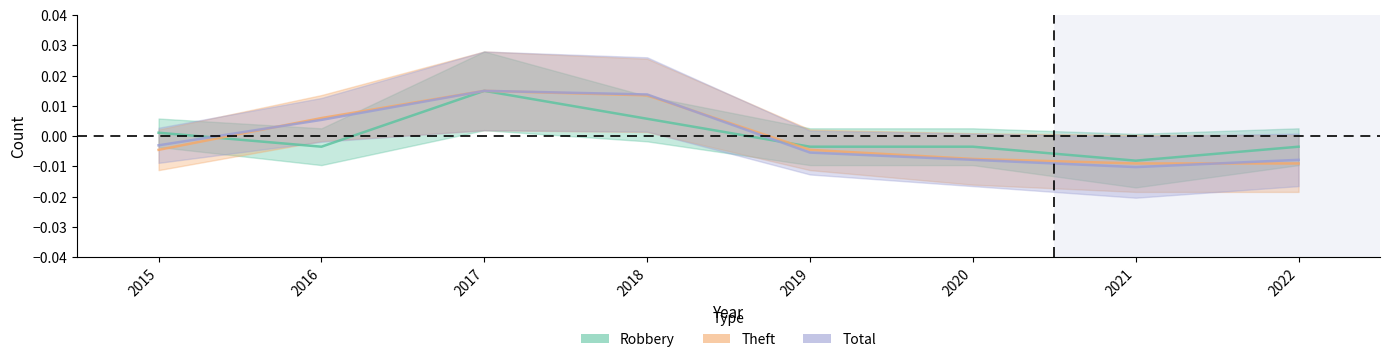

The Theft series shows 0.0 at 2017. True or false?

True